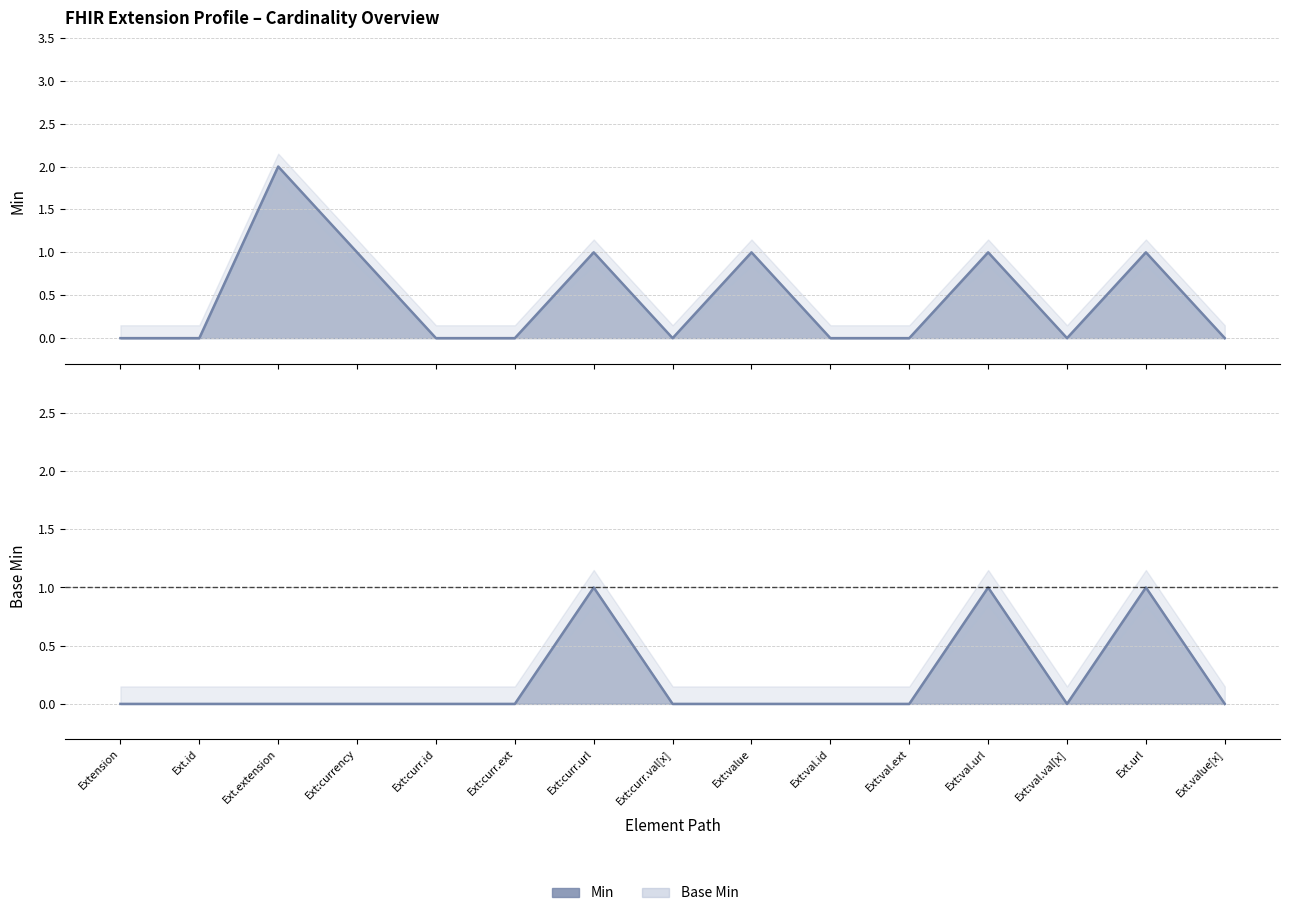

Which series has the widest spread of values?

Min